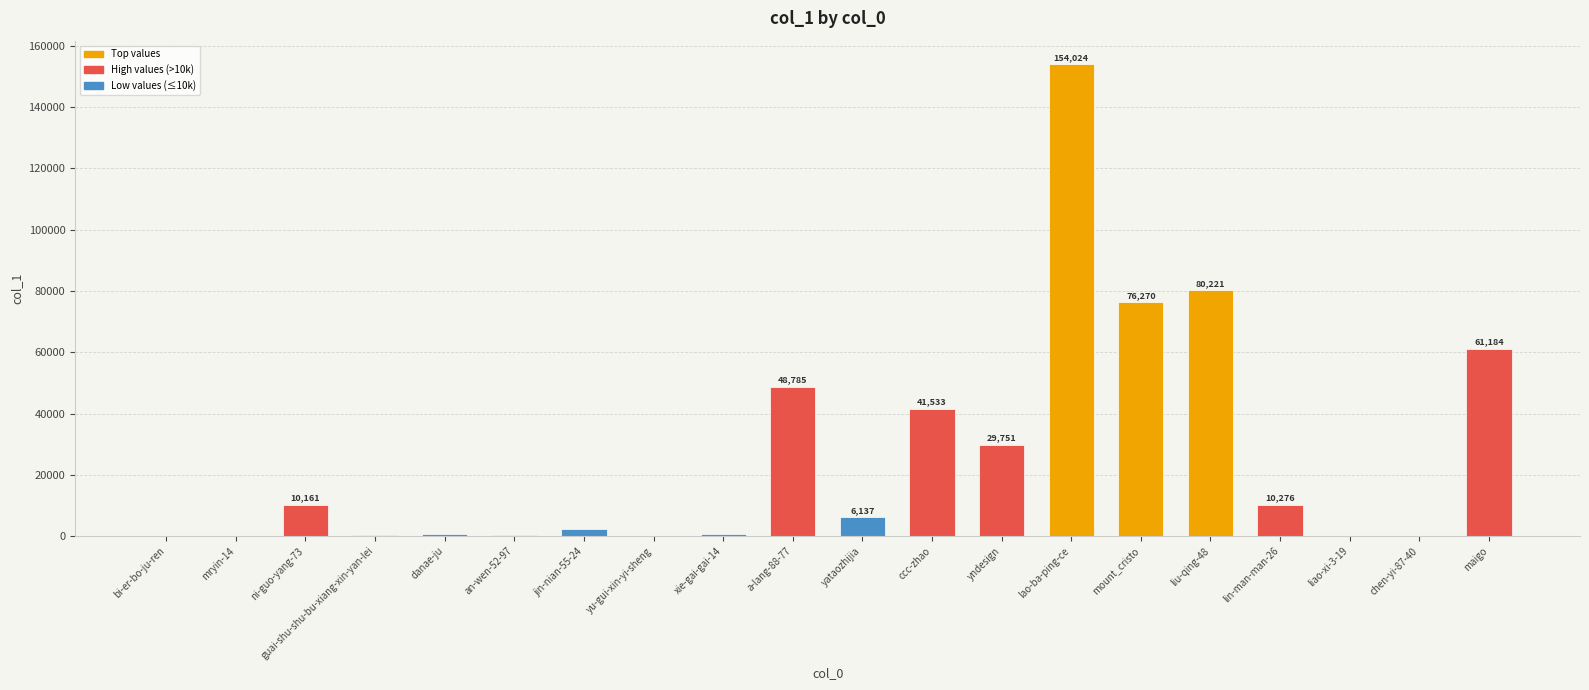

Where does the data first go above 6137?

ni-guo-yang-73